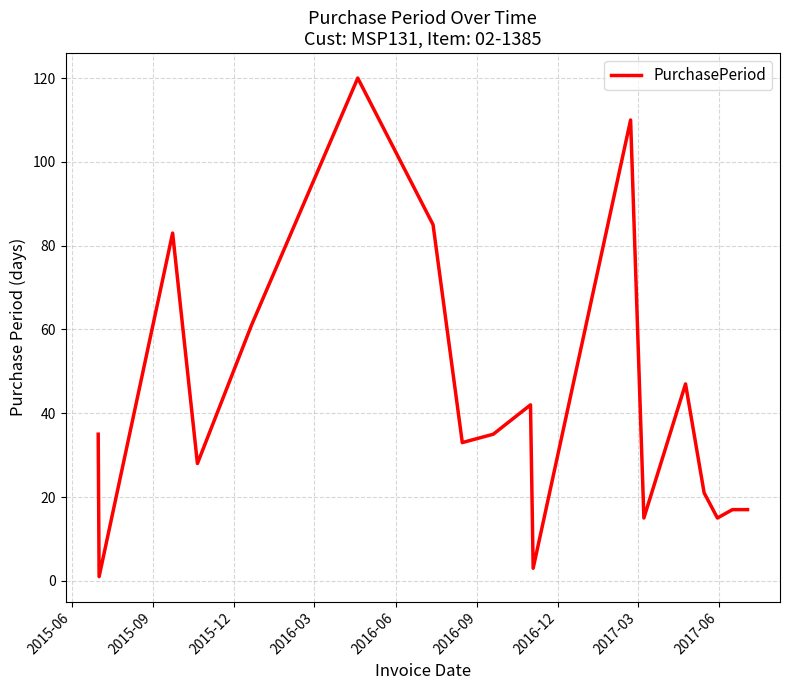

What is the maximum value shown in the chart?

120